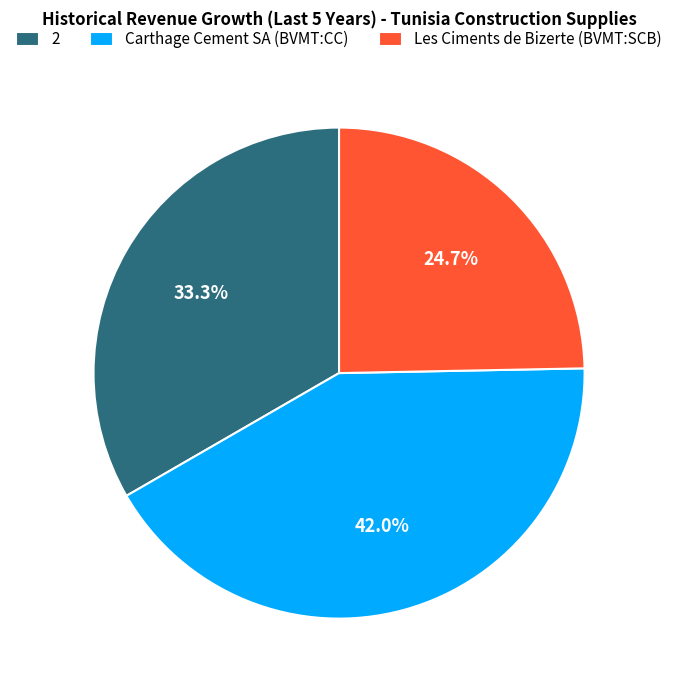

What percentage is the Les Ciments de Bizerte (BVMT:SCB) slice, to the nearest percent?

25%